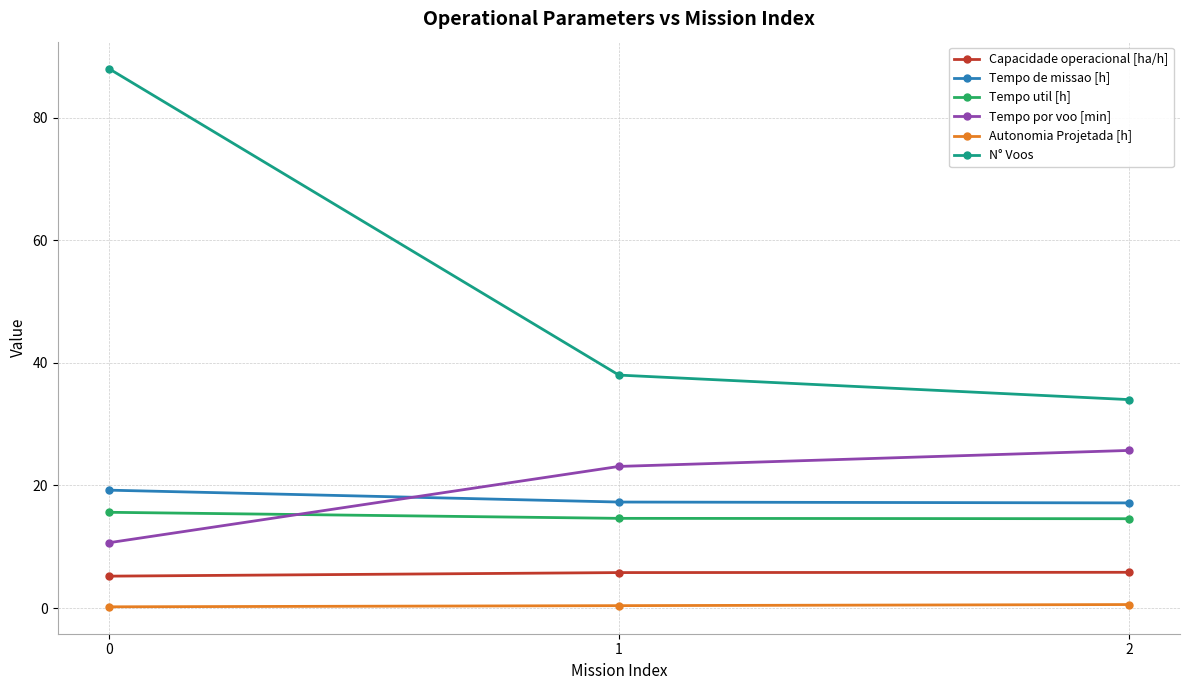

What is the maximum value for Autonomia Projetada [h]?

0.6